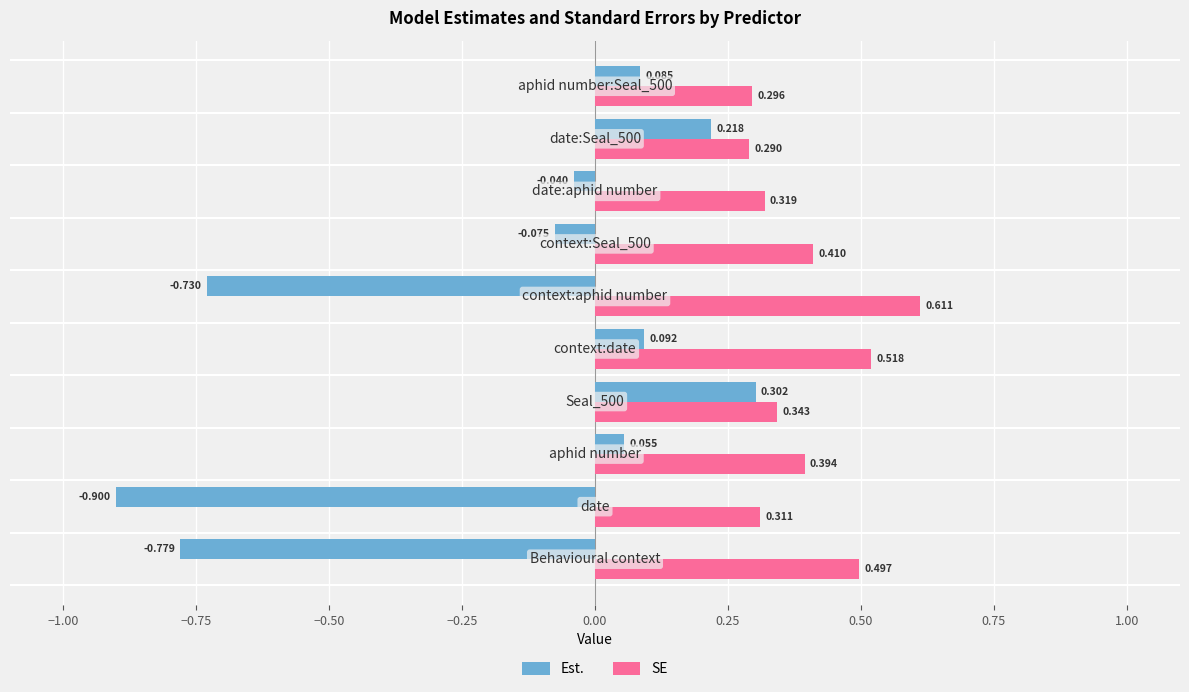

Which series has the largest total across all categories?

SE